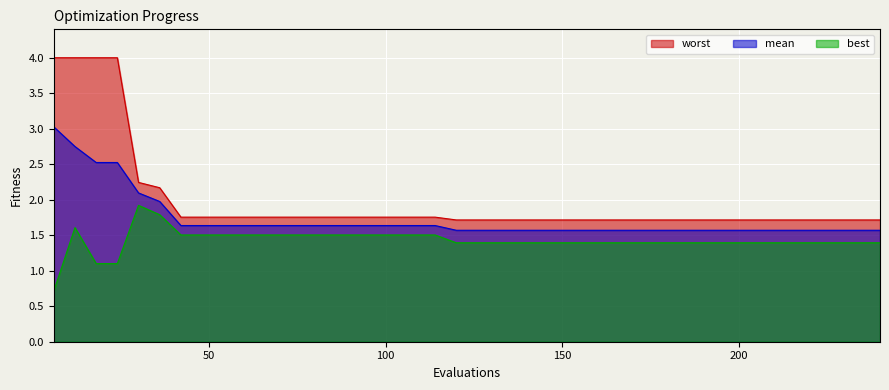

What is the value of the mean point at the 5th from the left?

2.1